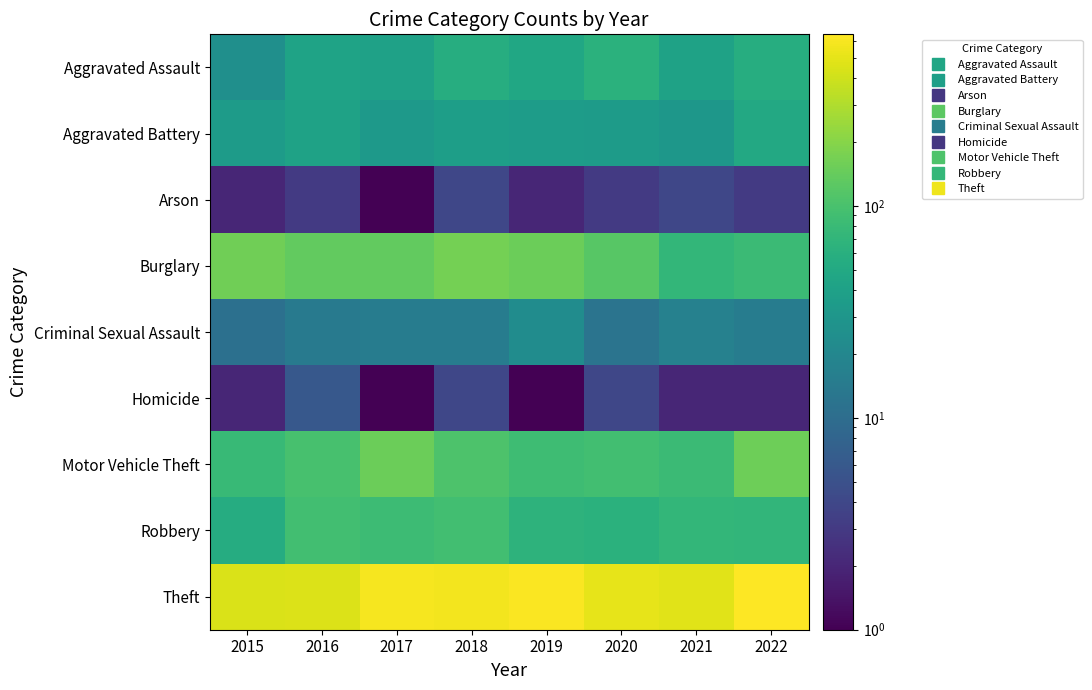

Which series has the largest total across all categories?

Theft